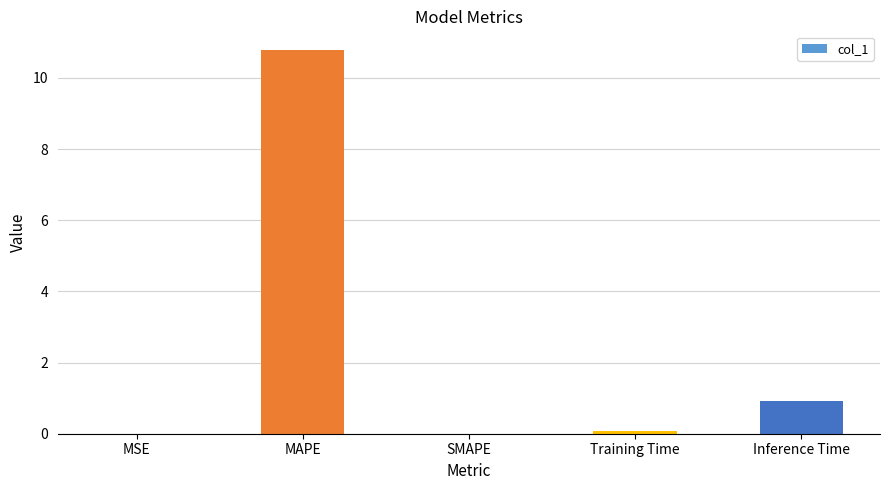

What is the sum of all values?

11.8